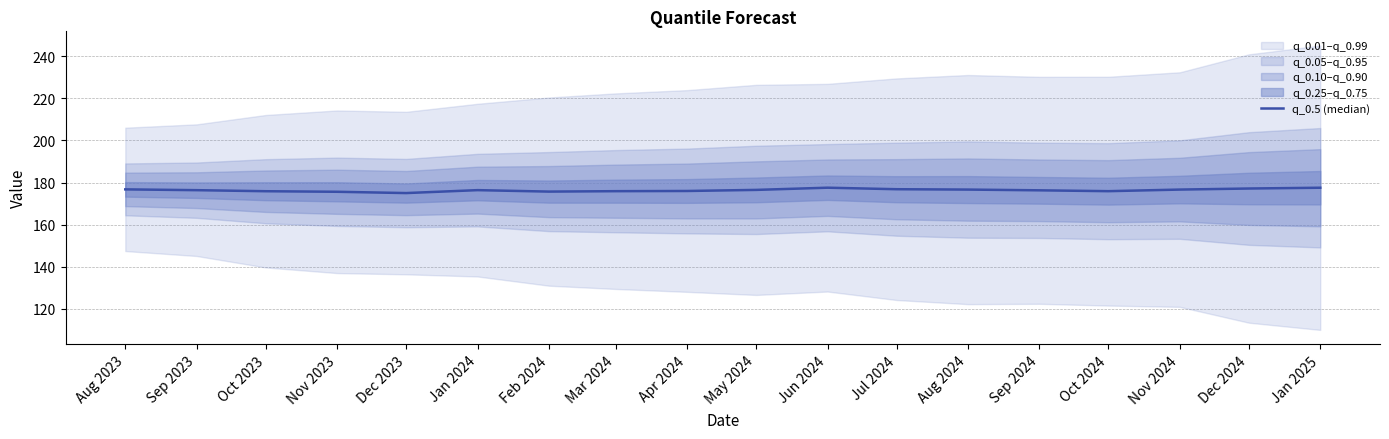

Is this an area chart (filled region under the line)?

No